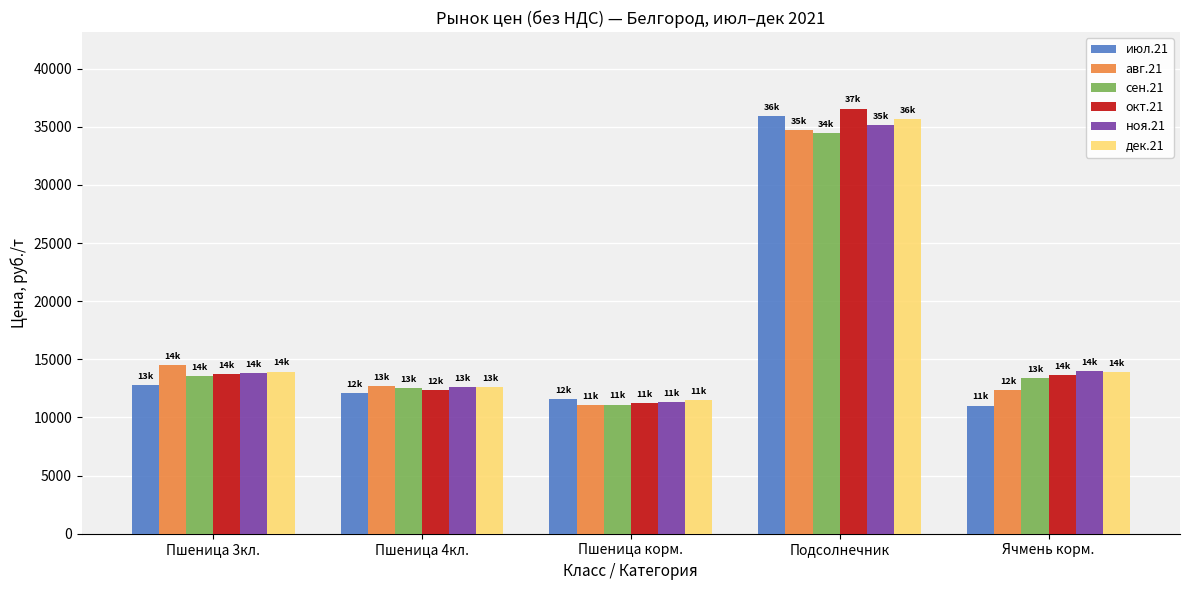

At which label is июл.21 closest to 23470?

Пшеница 3кл.